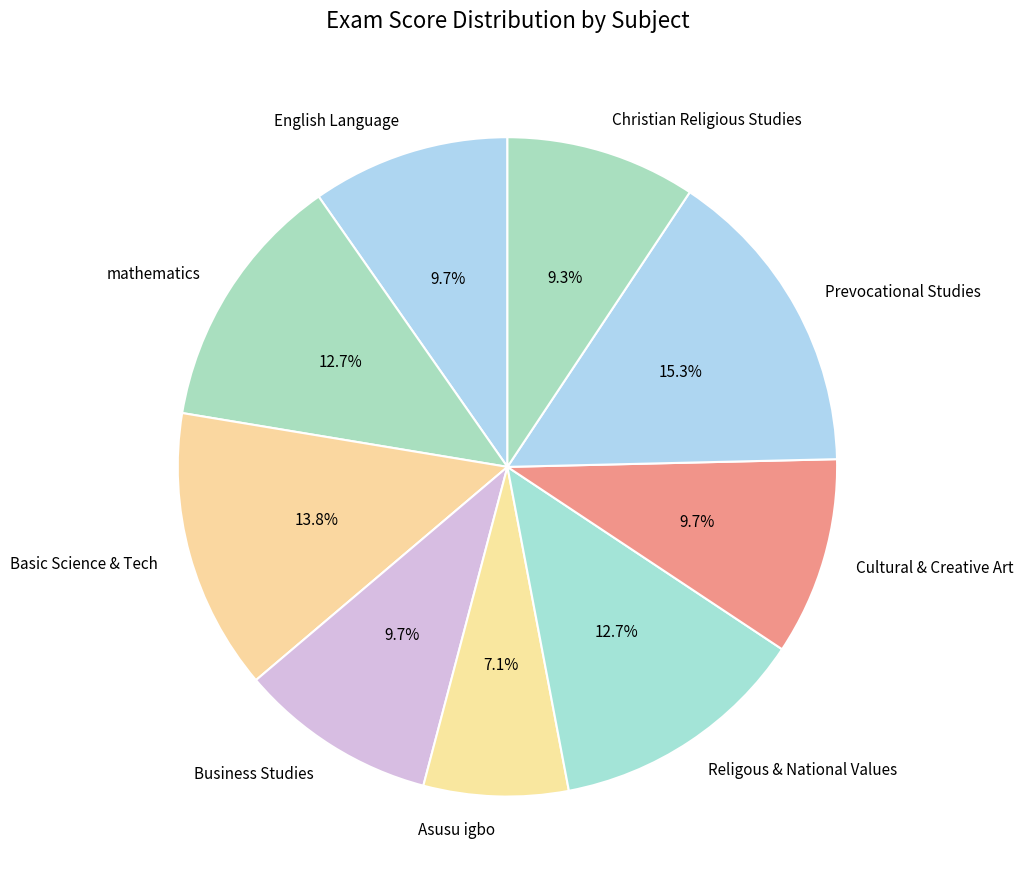

Approximately how many times larger is the value at Cultural & Creative Art compared to English Language?

1.0